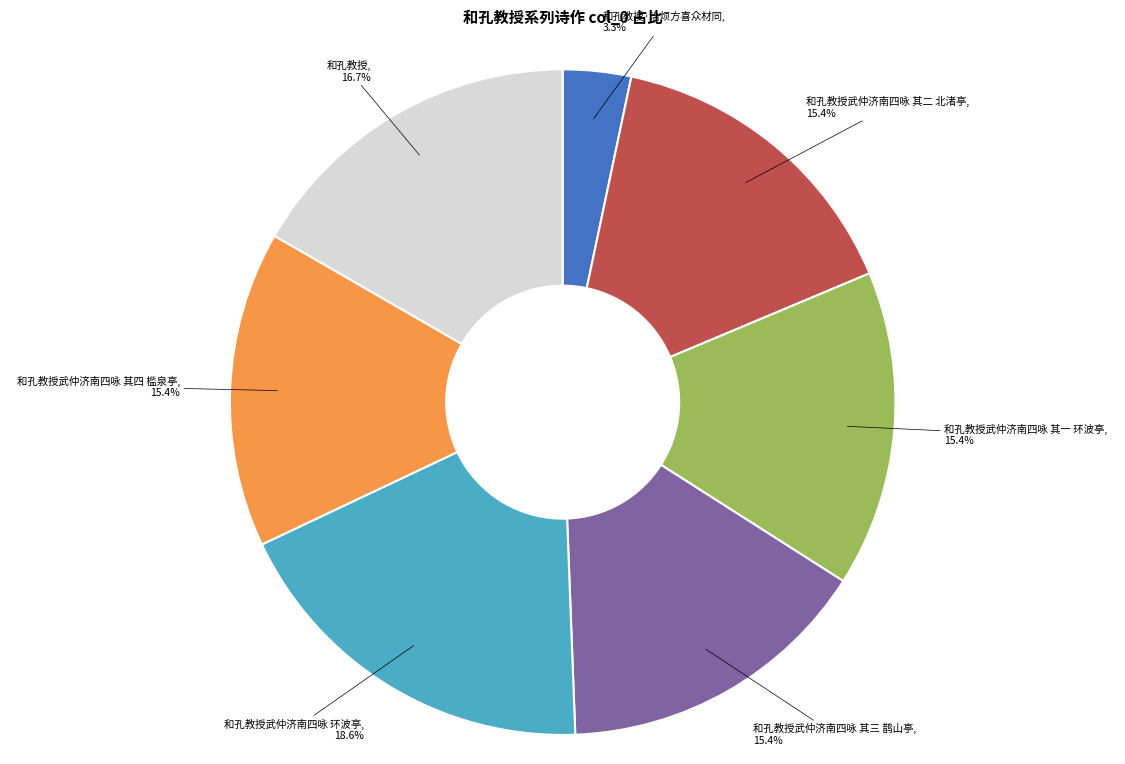

To the nearest percent, what is the difference between the largest and smallest slice percentages?

15%